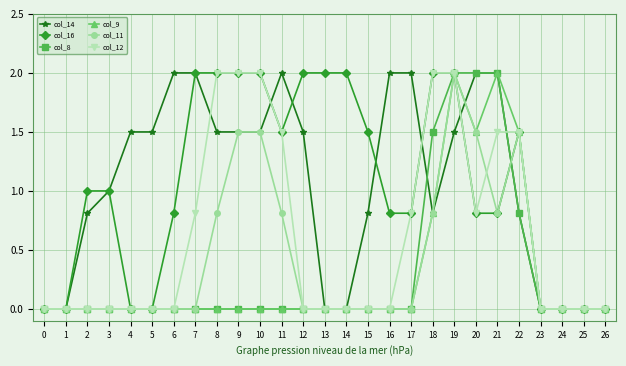

Which category has the highest value in the col_11 series?

19